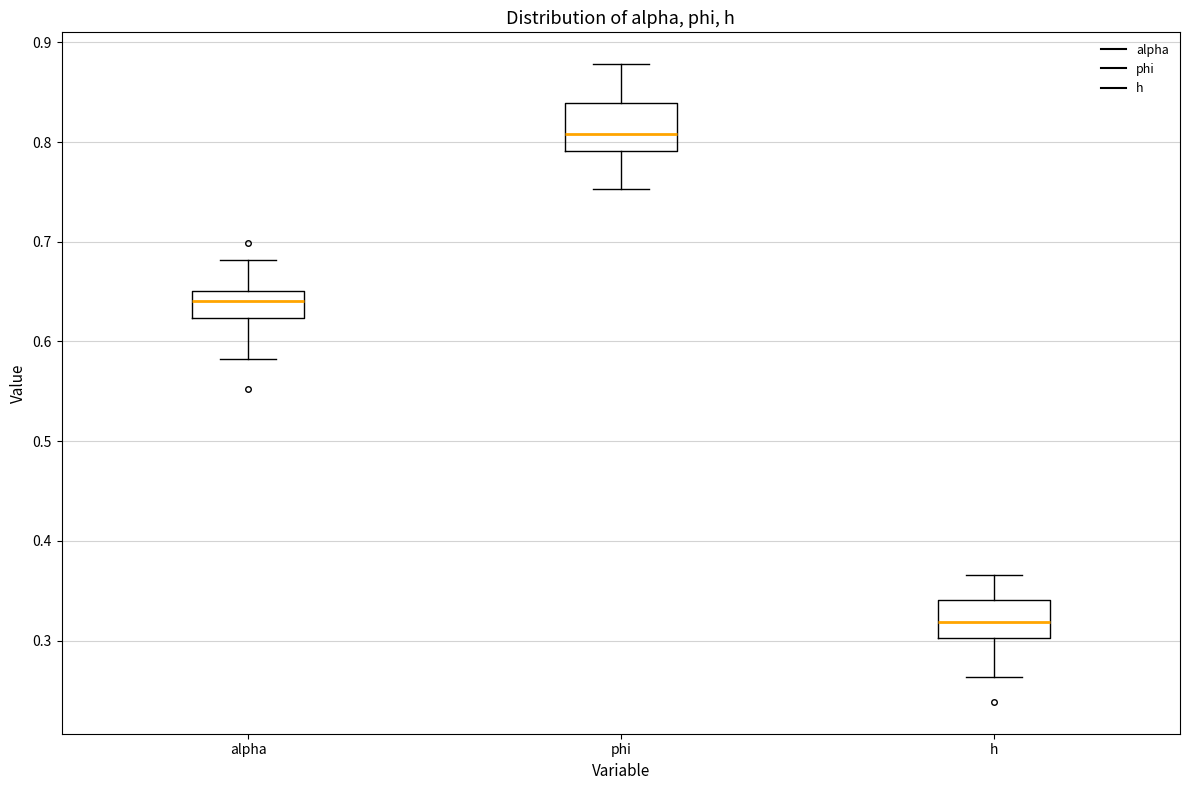

Reading left to right, transcribe this box plot: for each box, give where its median line is, the range the box spans, and where its two whiskers end, as read against the y-axis. The values are not printed on the chart, so give them approximately, as read against the axis.

alpha: median 0.64, box 0.62 to 0.65, whiskers 0.58 to 0.68
phi: median 0.81, box 0.79 to 0.84, whiskers 0.75 to 0.88
h: median 0.32, box 0.30 to 0.34, whiskers 0.26 to 0.37